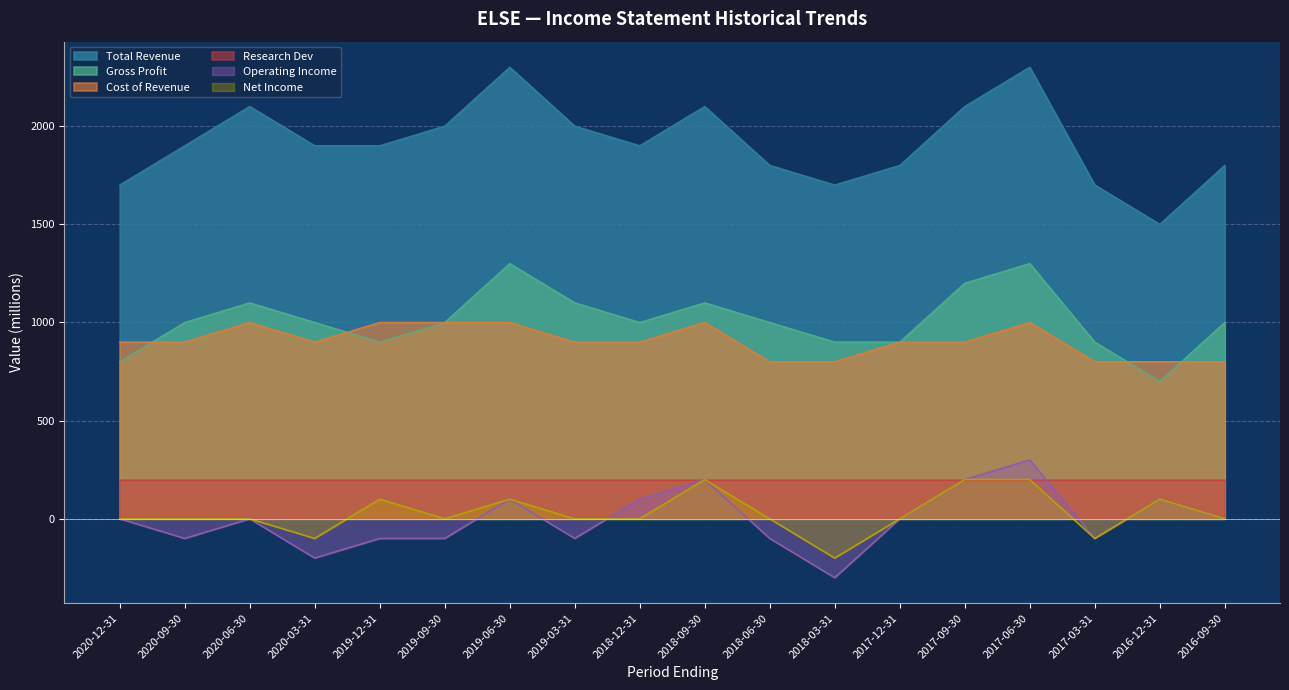

What is the highest value of the Cost of Revenue series?

1000